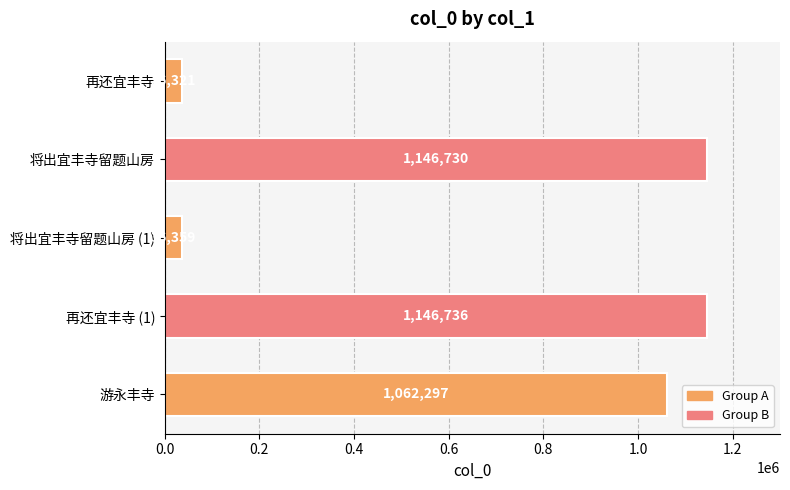

Where is the data nearest to the value 591528?

游永丰寺